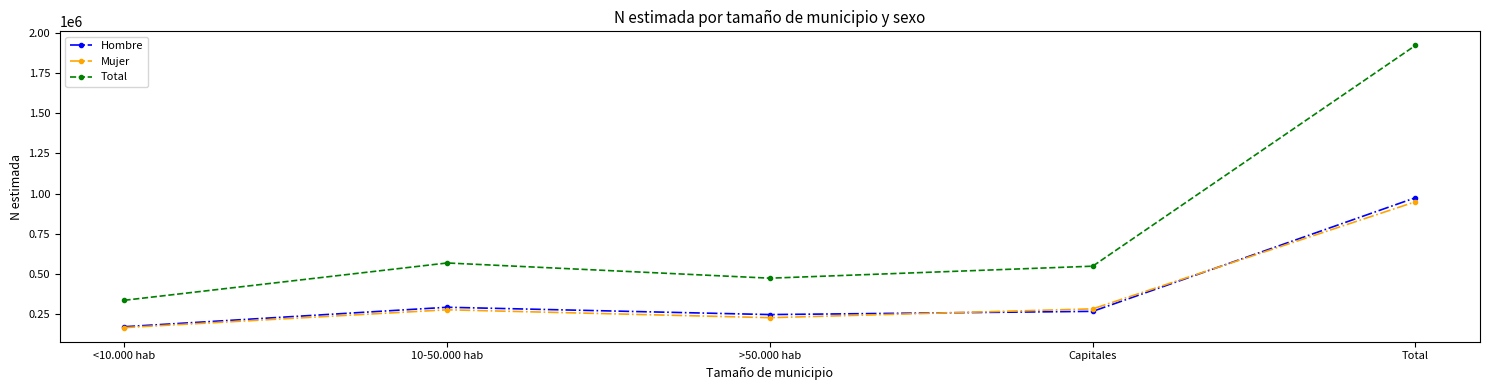

How many values in the Total series are below 547551?

2